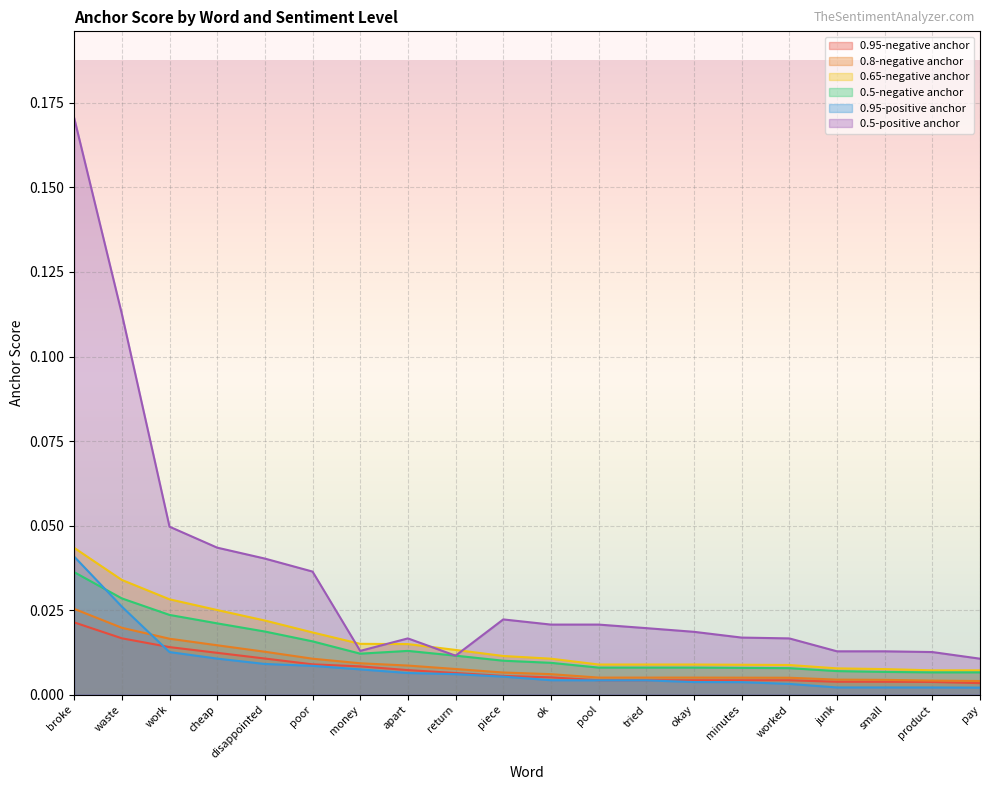

True or false: 0.5-positive anchor and 0.8-negative anchor cross at least once.

False